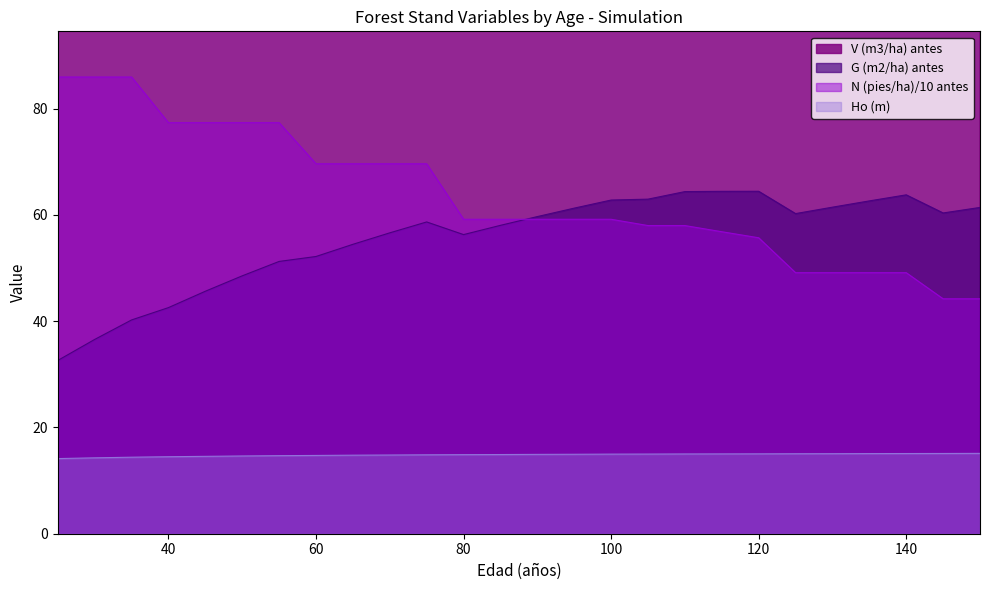

What is the difference between the second highest and minimum values in the V (m3/ha) antes series?

189.7